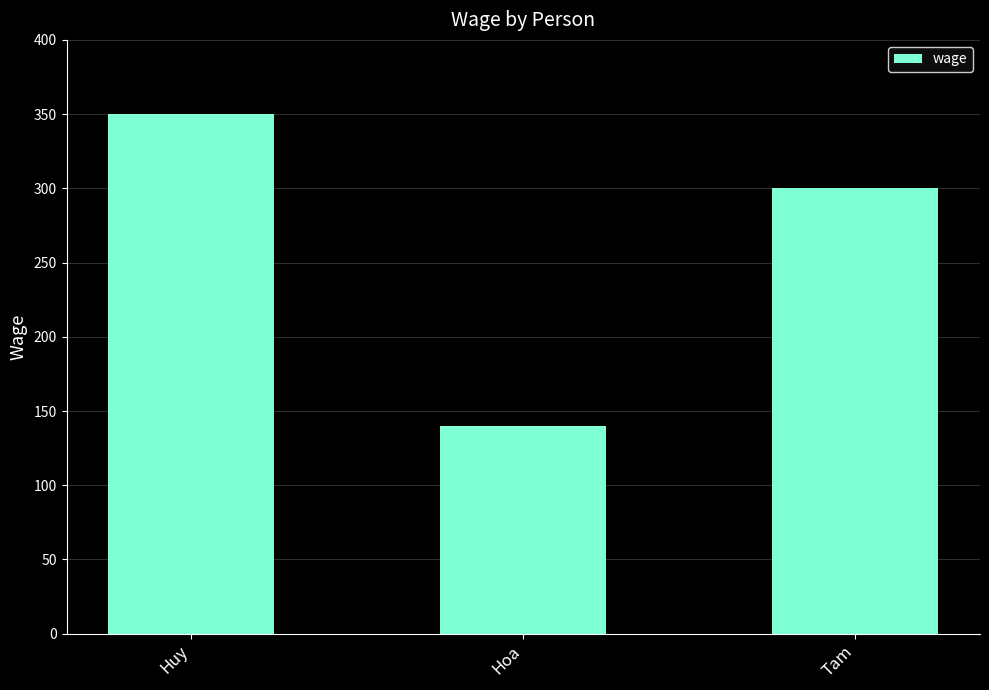

List the labels in order of value, smallest first.

Hoa, Tam, Huy